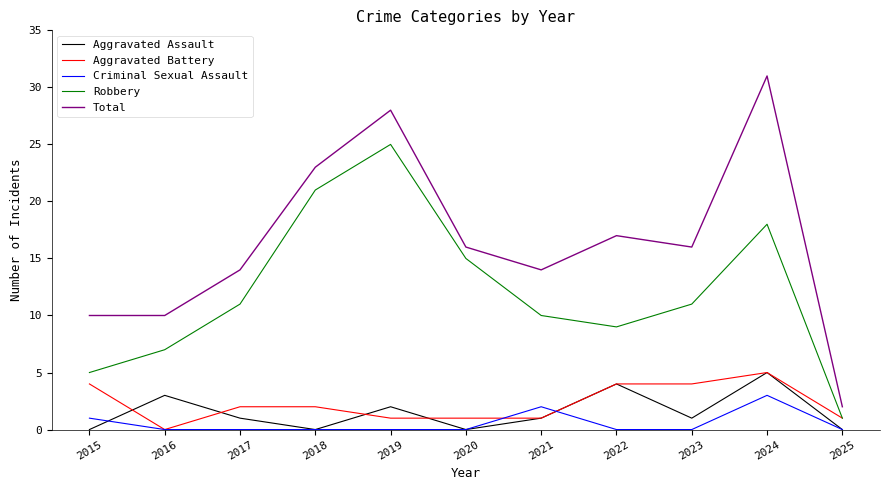

What is the minimum value for Robbery?

1